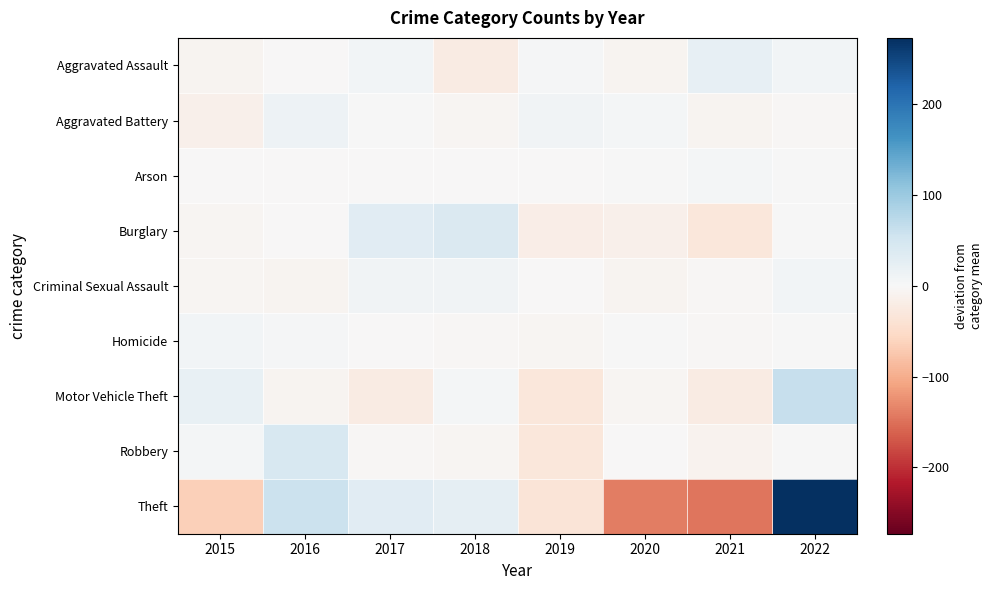

Reading left to right, what are all the values shown in this chart?

Aggravated Assault: 2015=-8.4	2016=-0.4	2017=7.6	2018=-23.4	2019=2.6	2020=-7.4	2021=21.6	2022=7.6
Aggravated Battery: 2015=-14.8	2016=13.2	2017=1.2	2018=-5.8	2019=9.2	2020=6.2	2021=-6.8	2022=-2.8
Arson: 2015=-1.1	2016=-2.1	2017=-2.1	2018=-0.1	2019=-1.1	2020=0.9	2021=4.9	2022=0.9
Burglary: 2015=-5.9	2016=-1.9	2017=30.1	2018=39.1	2019=-17.9	2020=-14.9	2021=-30.9	2022=2.1
Criminal Sexual Assault: 2015=-5.4	2016=-8.4	2017=8.6	2018=8.6	2019=-0.4	2020=-7.4	2021=-3.4	2022=7.6
Homicide: 2015=6.9	2016=2.9	2017=-0.1	2018=-4.1	2019=-5.1	2020=0.9	2021=-3.1	2022=1.9
Motor Vehicle Theft: 2015=20.6	2016=-8.4	2017=-21.4	2018=4.6	2019=-31.4	2020=-5.4	2021=-21.4	2022=62.6
Robbery: 2015=4.4	2016=43.4	2017=-2.6	2018=-5.6	2019=-30.6	2020=-0.6	2021=-9.6	2022=1.4
Theft: 2015=-65.8	2016=59.2	2017=30.2	2018=24.2	2019=-35.8	2020=-139.8	2021=-145.8	2022=273.2